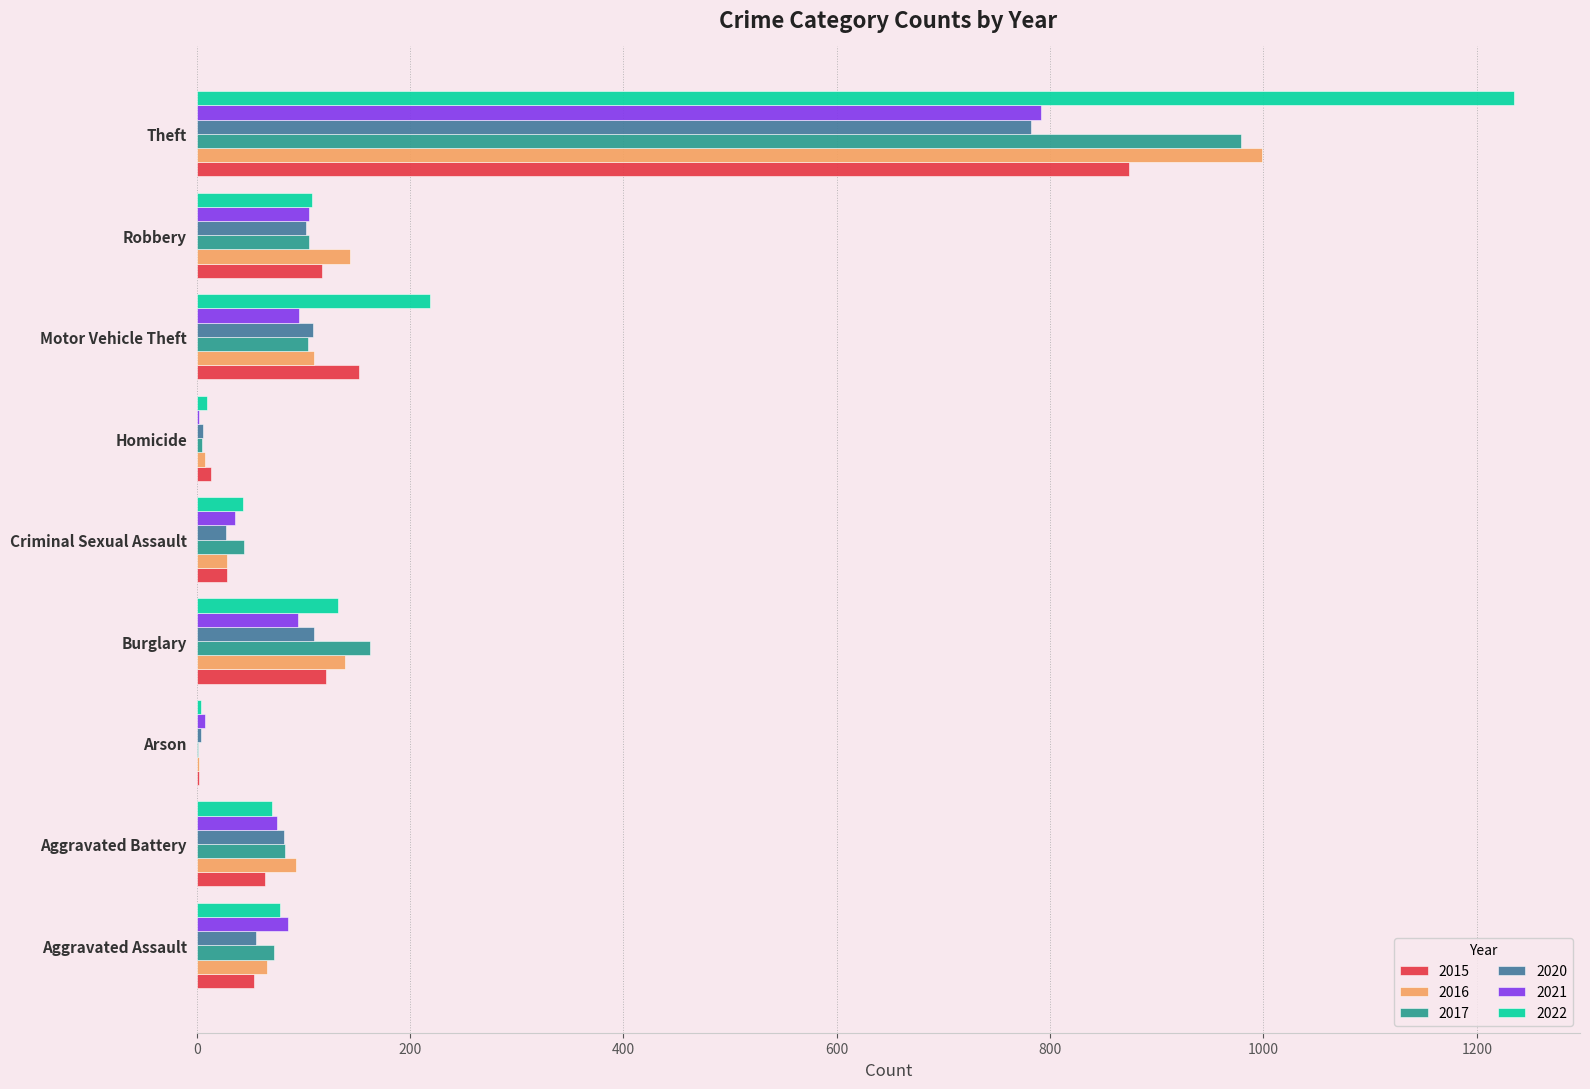

Where is 2016 nearest to the value 500?

Robbery